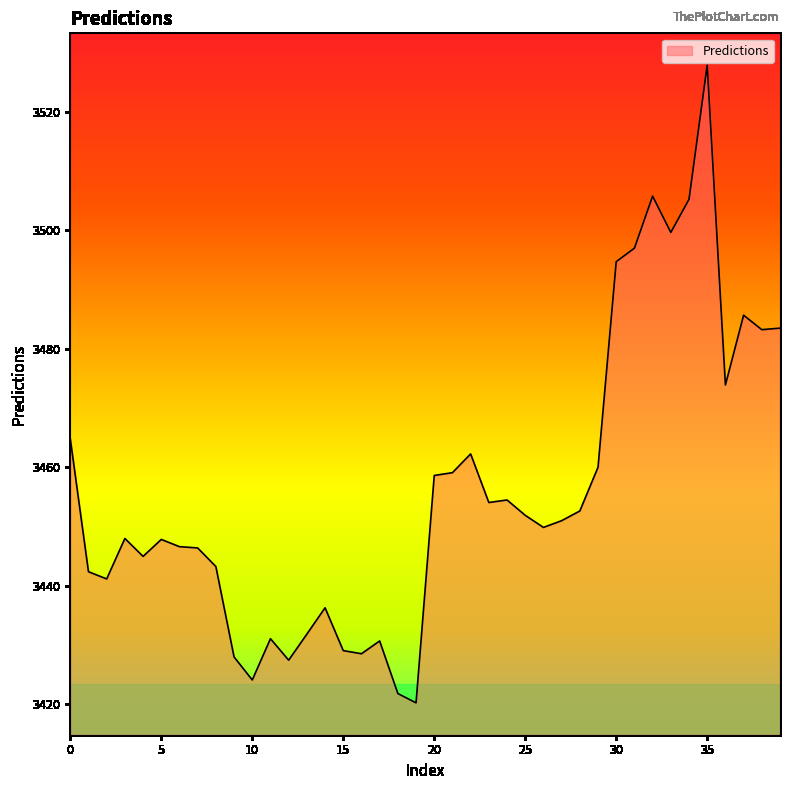

What is the greatest value displayed?

3527.9